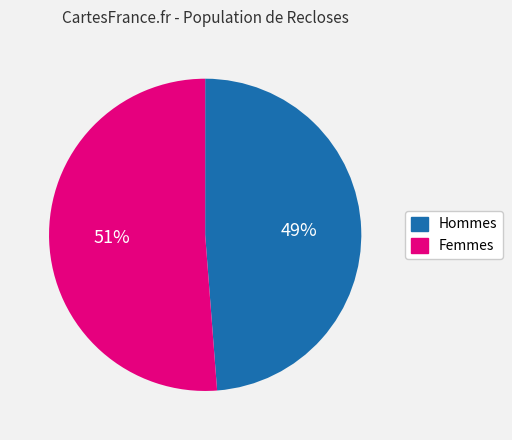

Is there any slice that represents more than half of the pie?

Yes